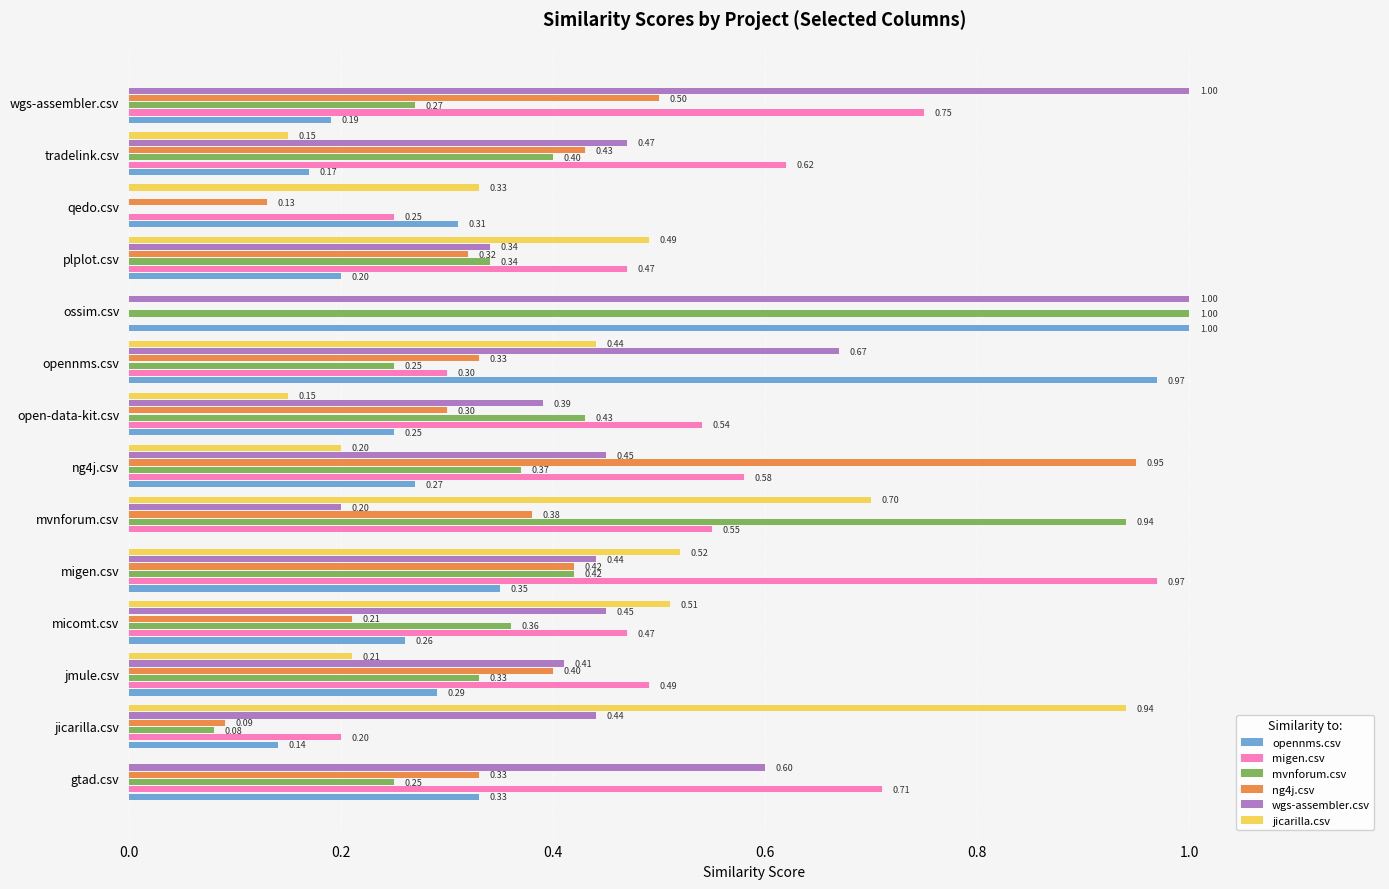

Which series changed the most between opennms.csv and plplot.csv?

opennms.csv